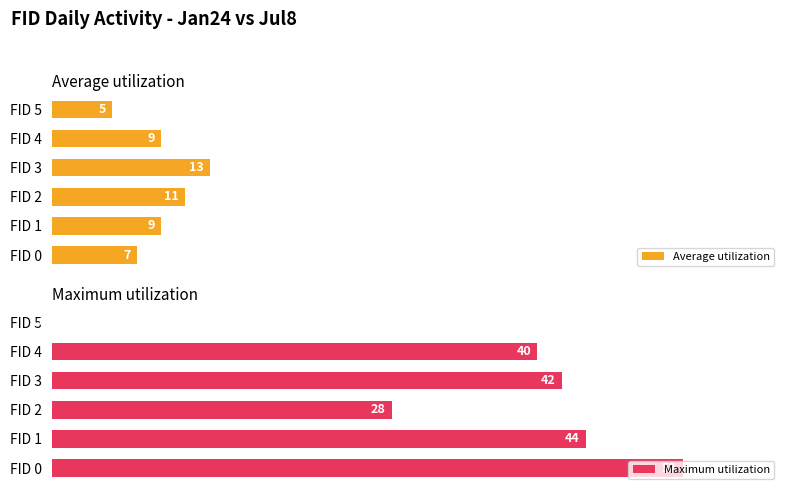

Rank the series at FID 2 from highest to lowest value.

Maximum utilization, Average utilization